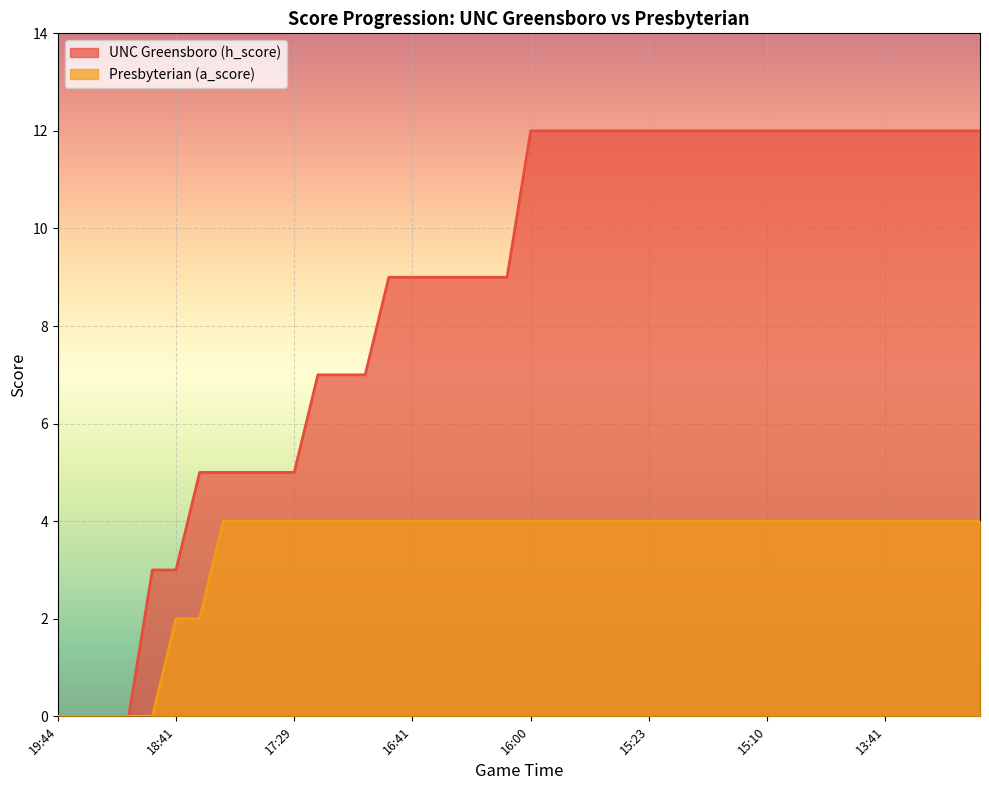

At which category does the chart reach its peak across all series?

16:00